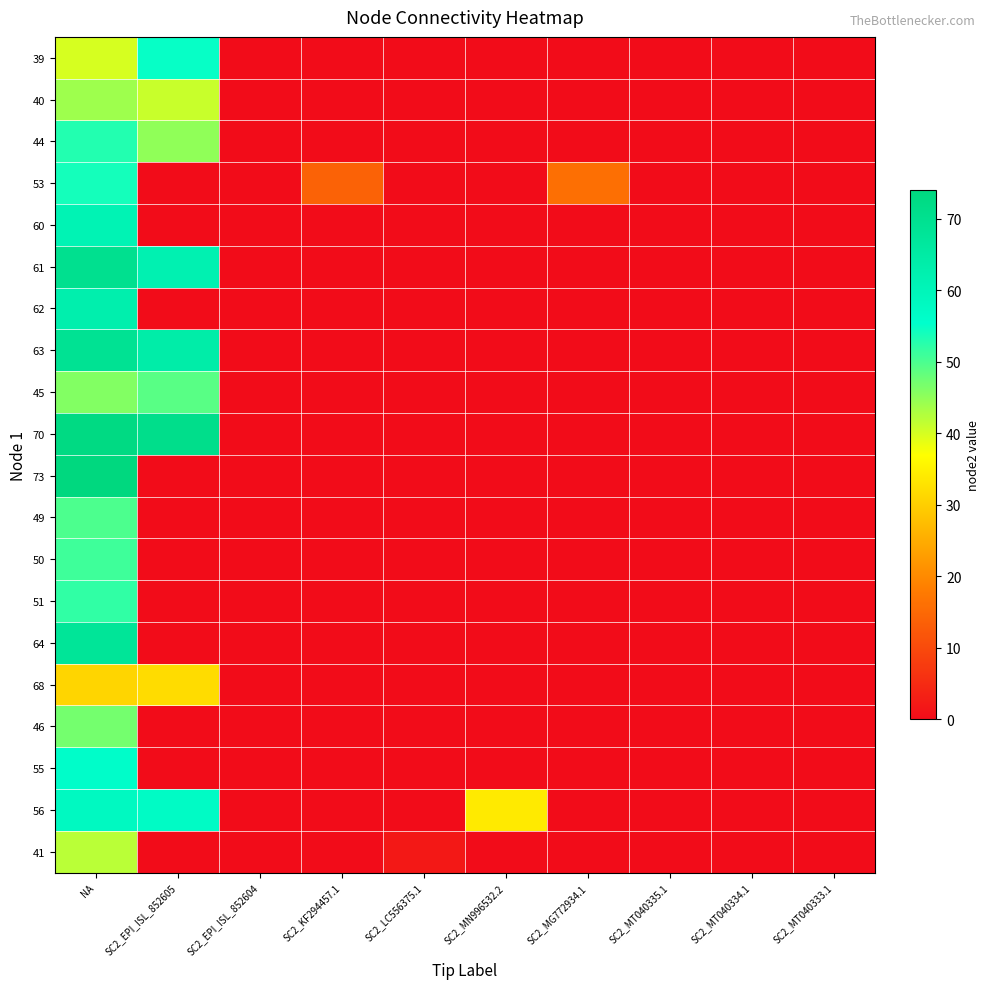

How many categories are shown in the chart?

10